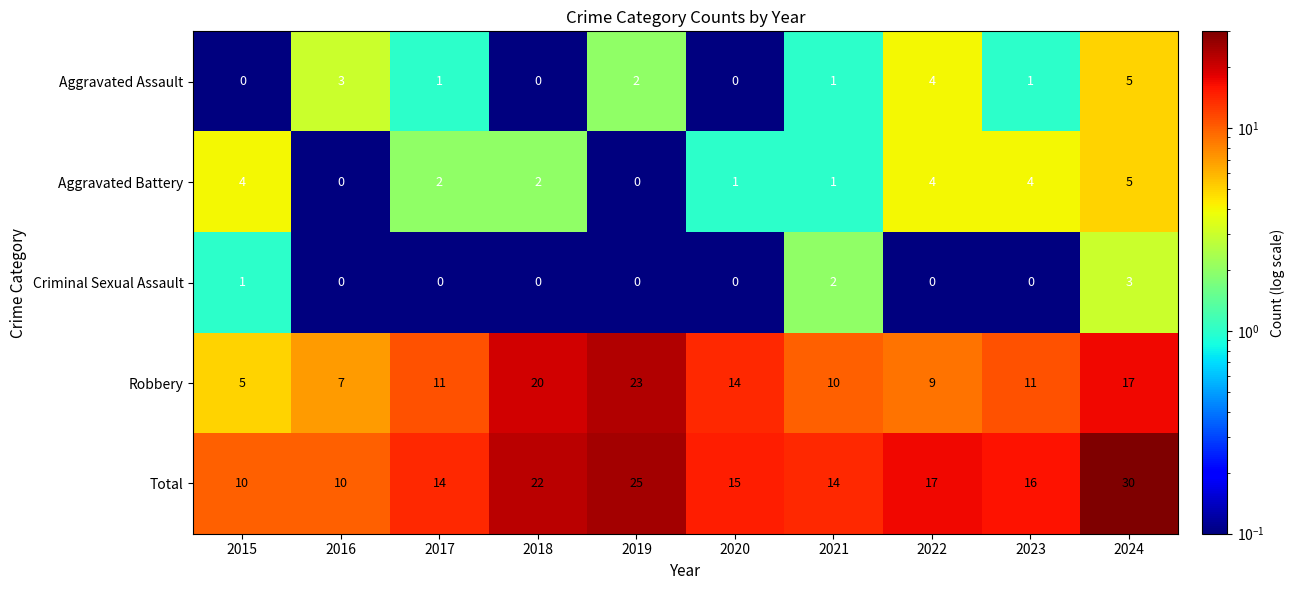

At which label is Aggravated Assault closest to 2?

2019